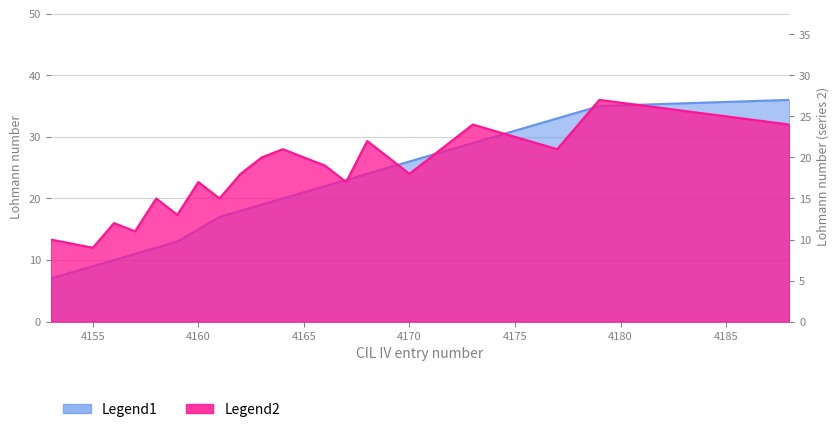

How many intersections are there between Legend1 and Legend2?

2